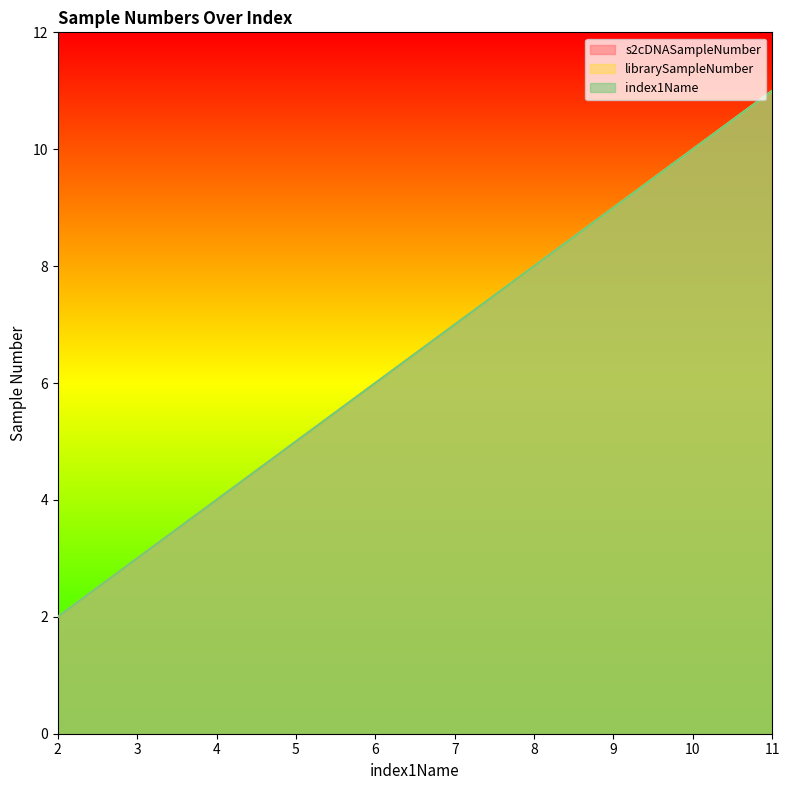

The value of s2cDNASampleNumber at 6 is 3. True or false?

False